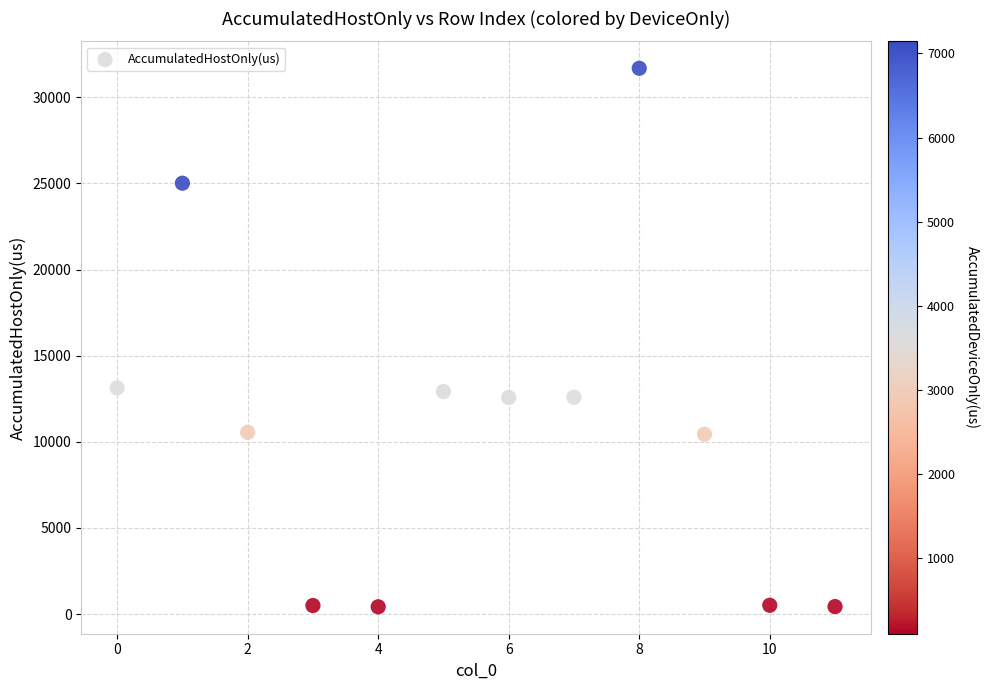

What is the average Y value?

10897.1